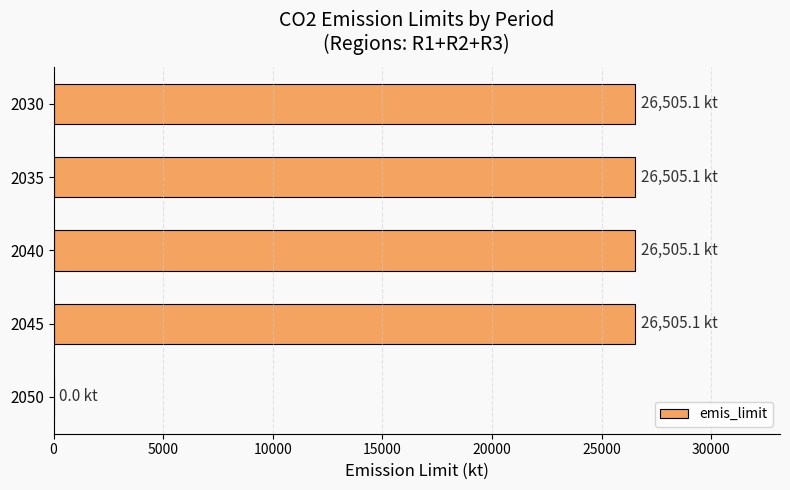

Reading top to bottom, transcribe all the data shown in this chart.

2030=26505.1	2035=26505.1	2040=26505.1	2045=26505.1	2050=0.0